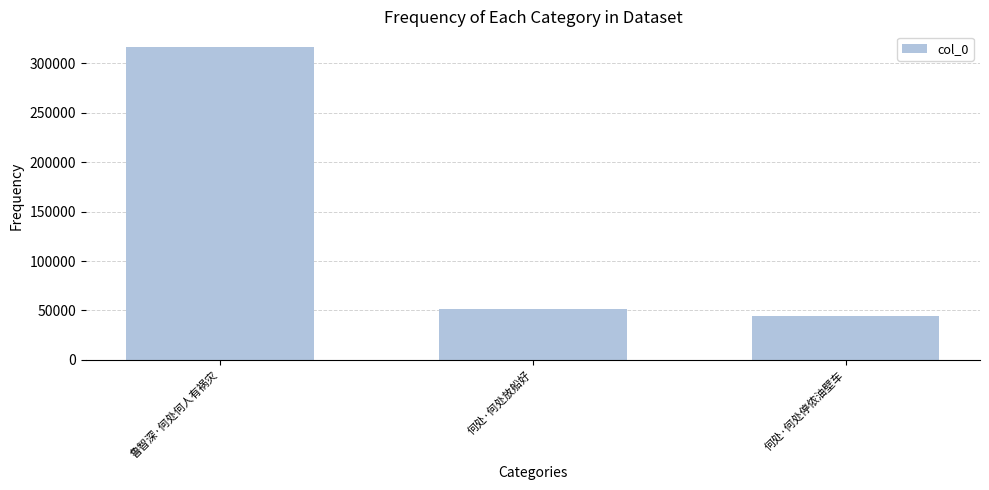

What is the difference between the maximum and minimum values?

271909